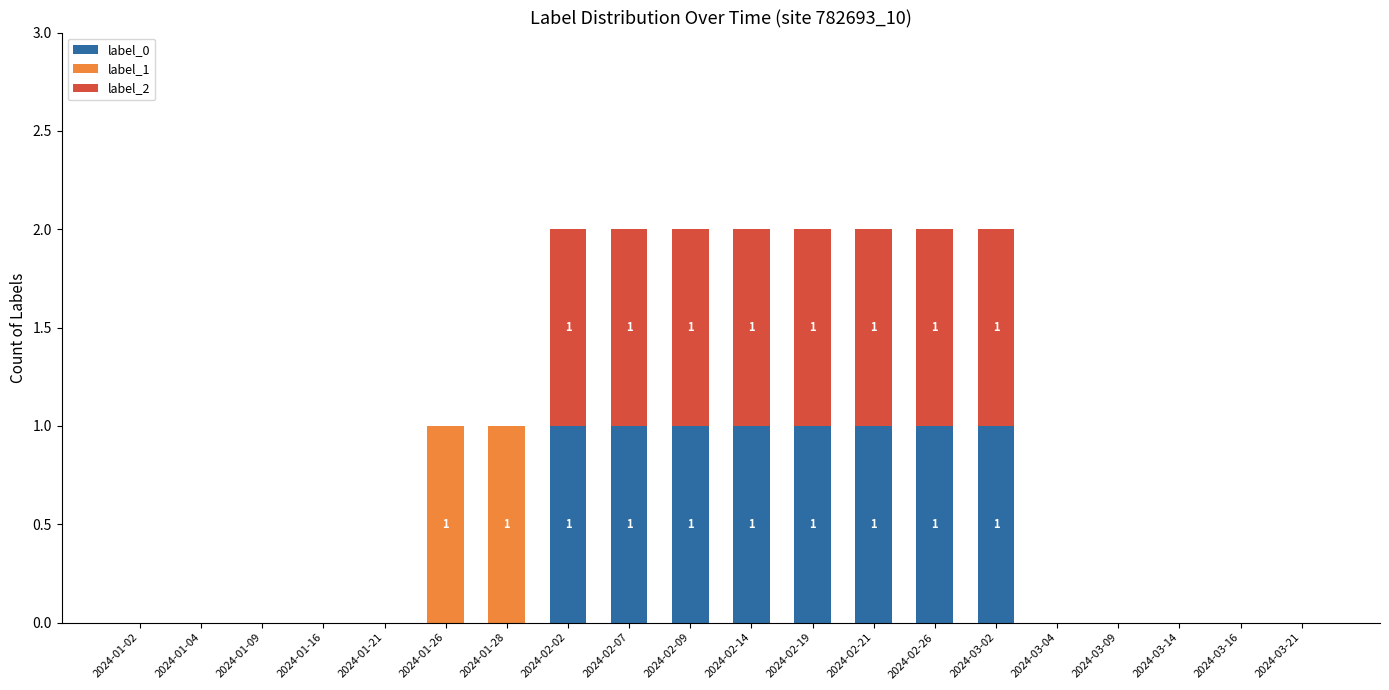

The label_0 series shows 0 at 2024-01-28. True or false?

True